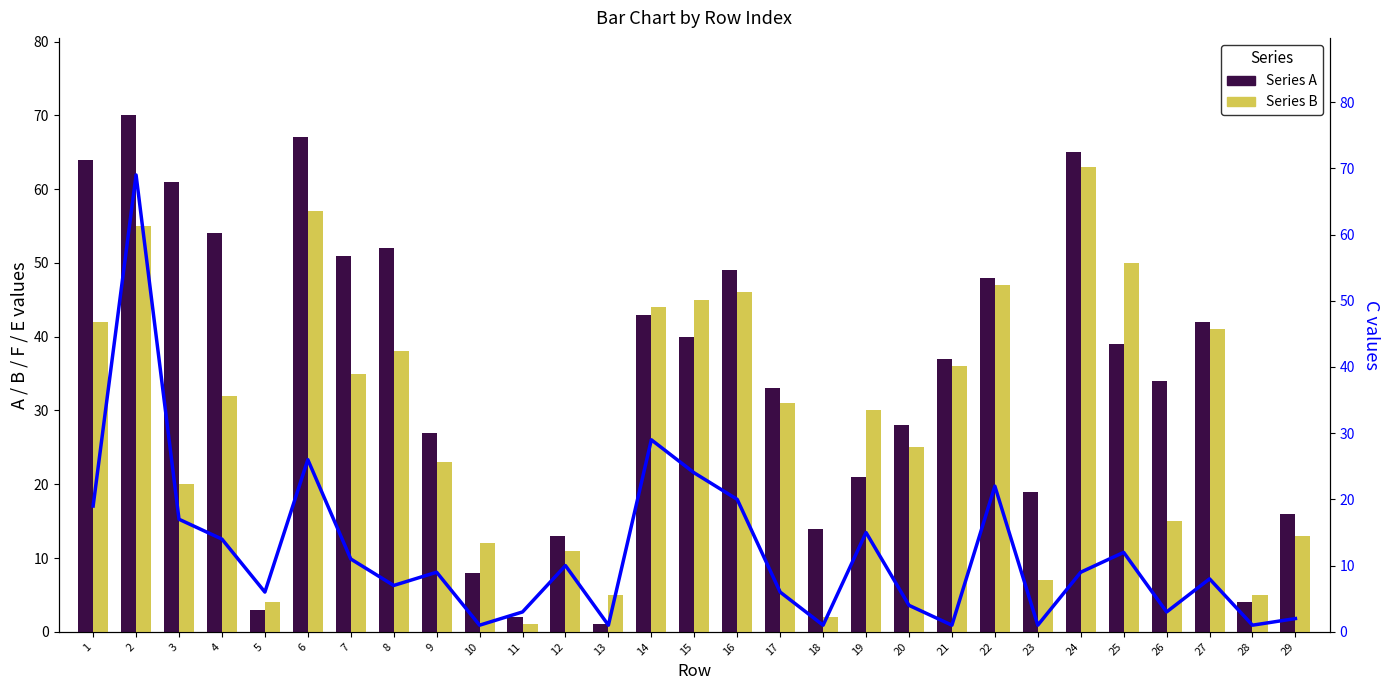

What is the total value across all series at 12?

34